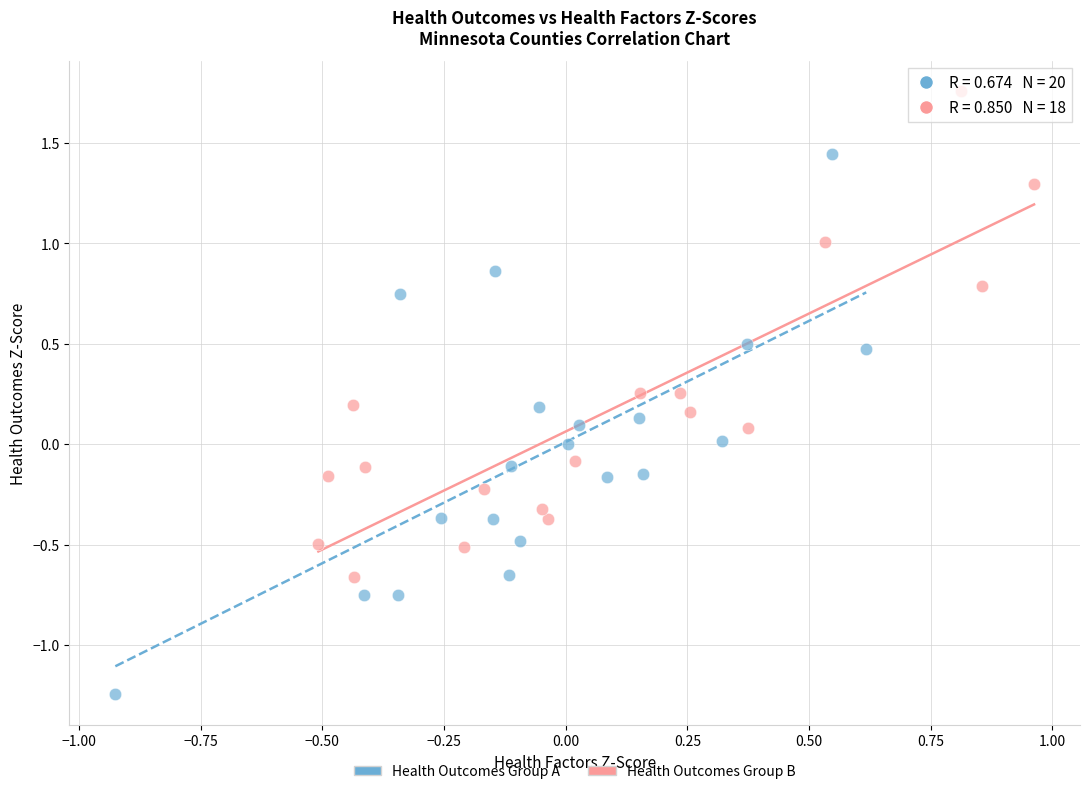

Which series reaches the maximum Y coordinate?

Health Outcomes Group B